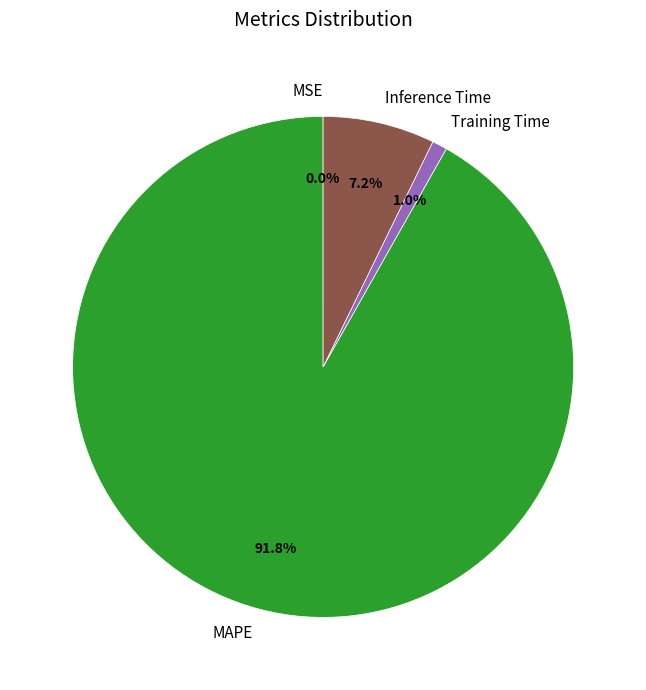

Is there any slice that represents more than half of the pie?

Yes